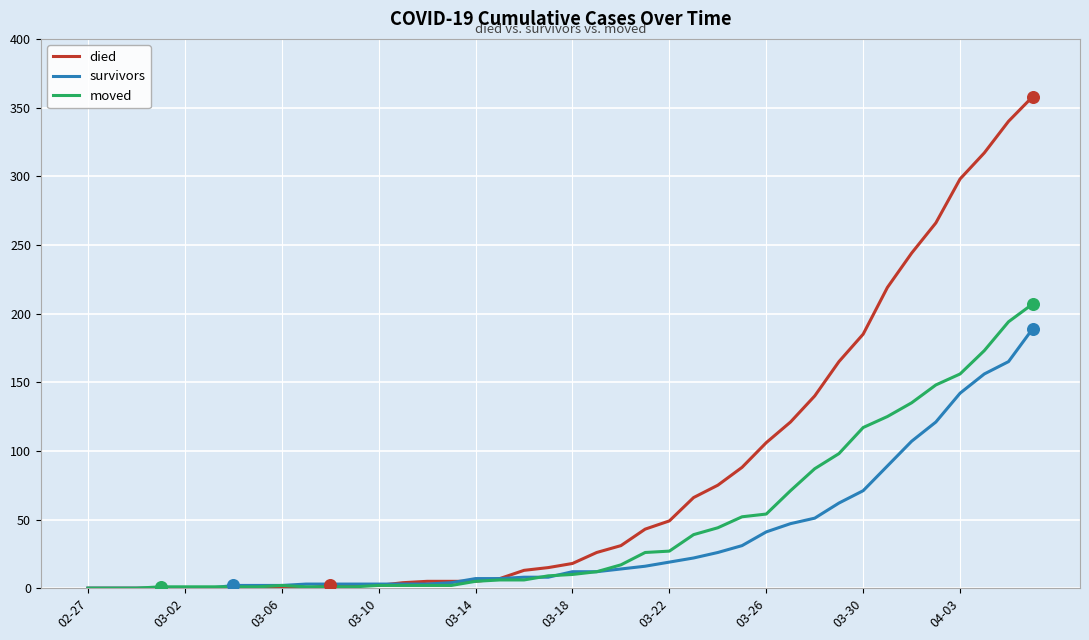

Which series has the widest spread of values?

died